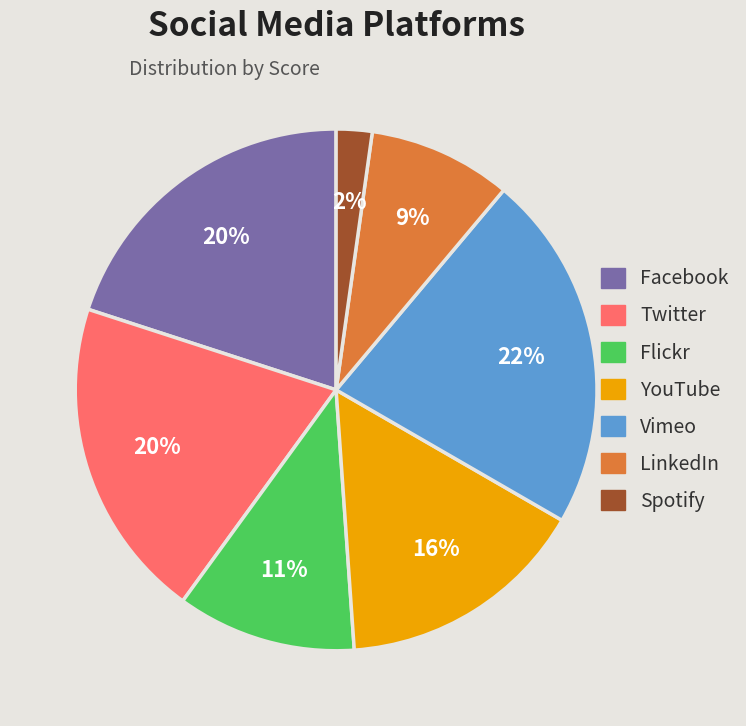

What is the ratio of the value at Twitter to the value at LinkedIn?

2.2